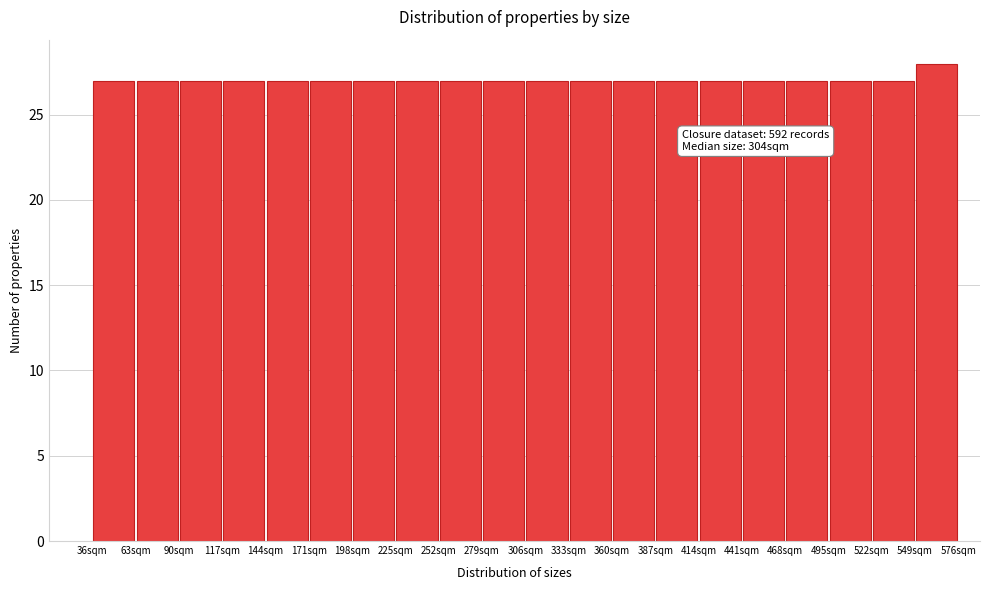

Which range on the x-axis has the tallest bar?

549 to 576